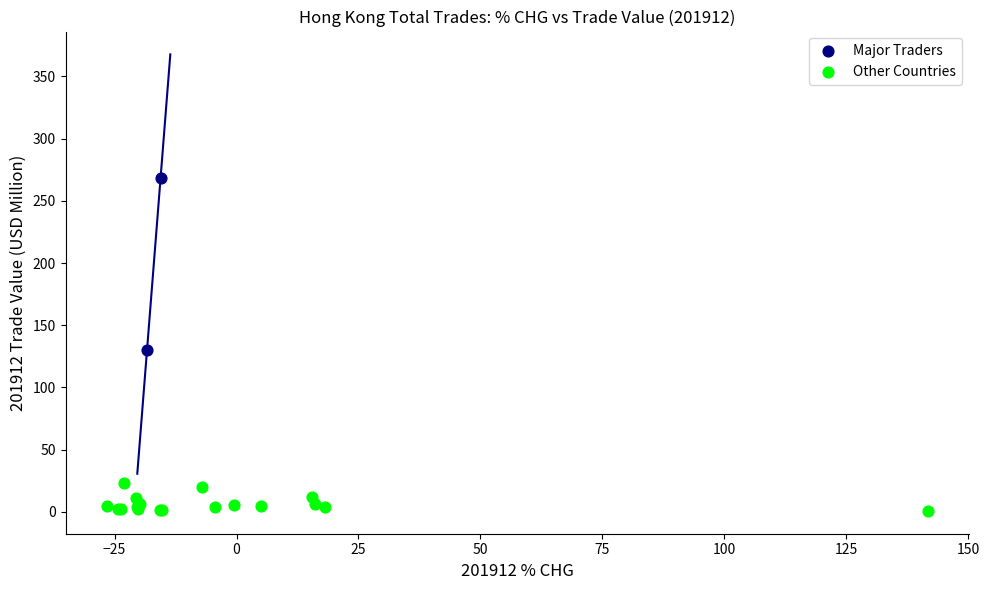

Which series has the widest spread of Y values?

Major Traders